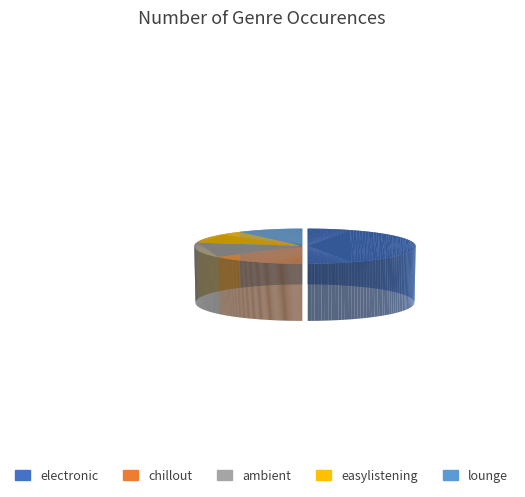

Combined, do chillout and lounge account for over 50%?

No